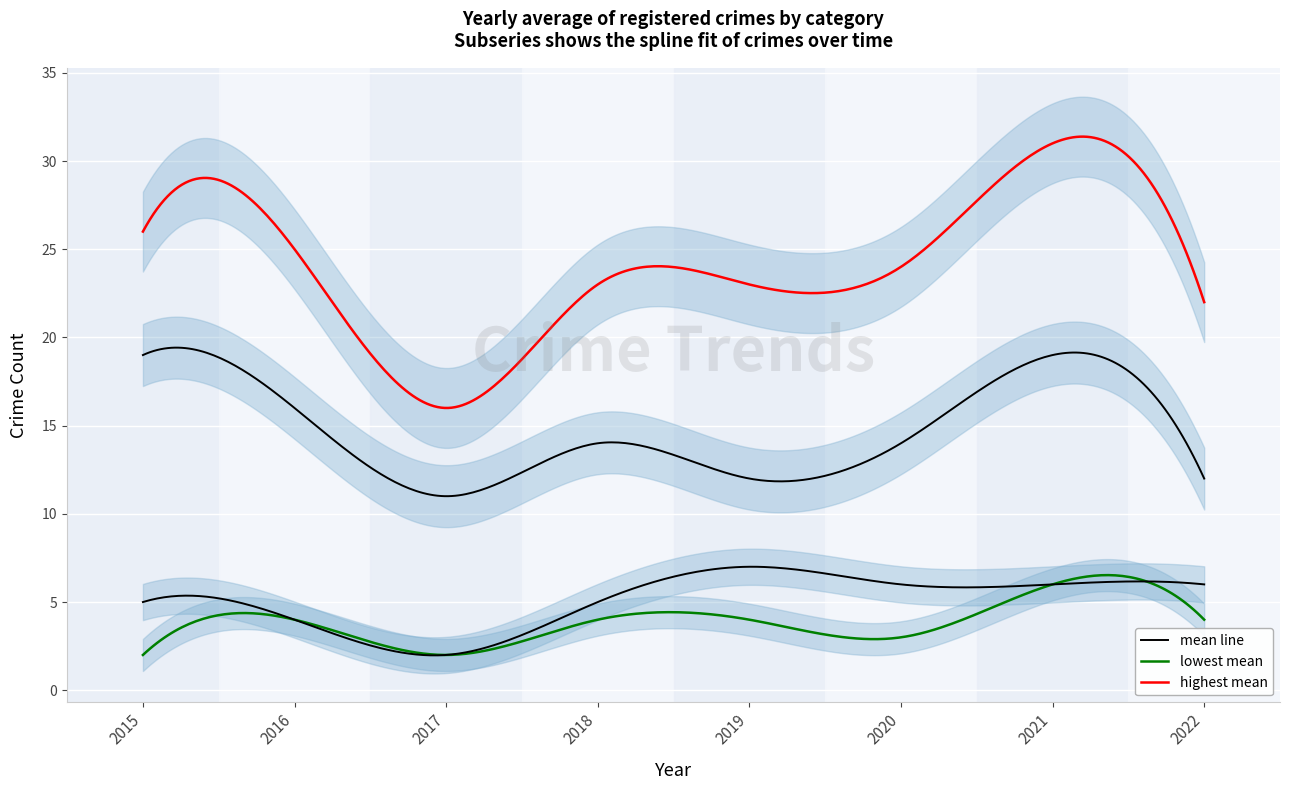

Is this an area chart (filled region under the line)?

No